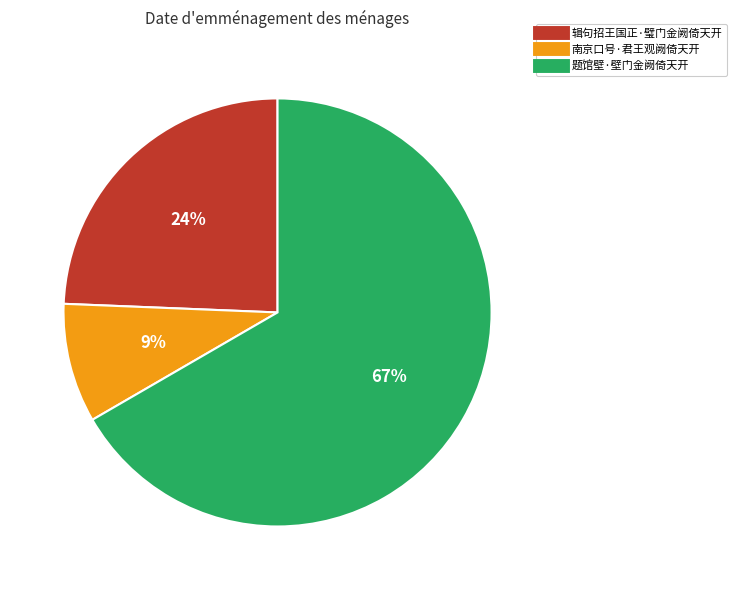

Which category accounts for the majority?

题馆壁·壁门金阙倚天开